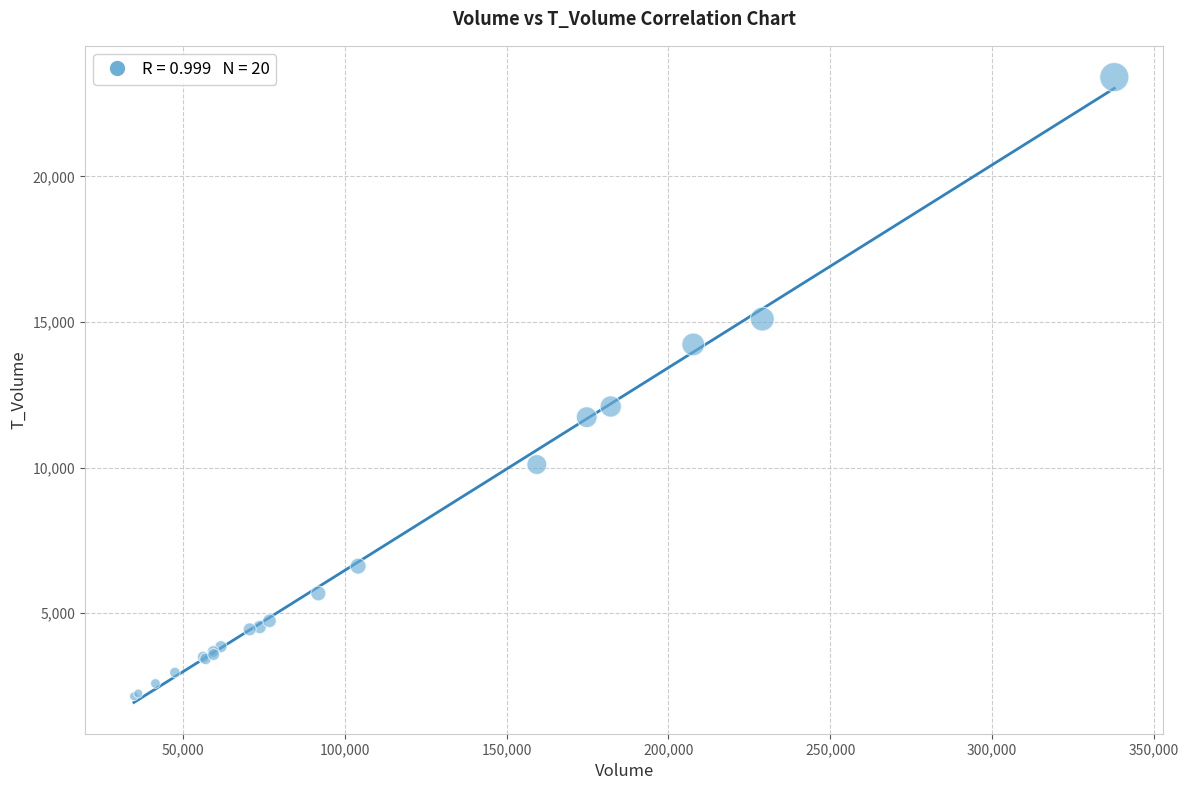

What Y value in the scatter plot is closest to 12778?

12097